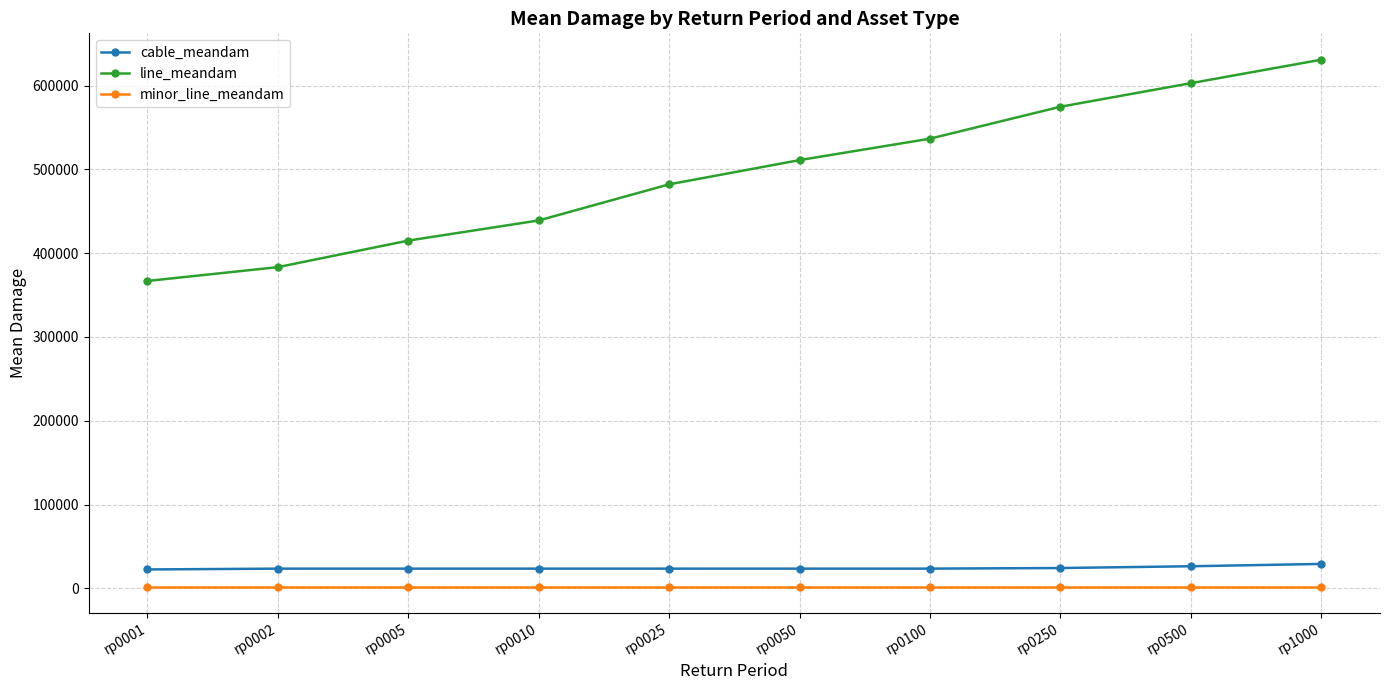

True or false: minor_line_meandam and line_meandam intersect in this chart.

False